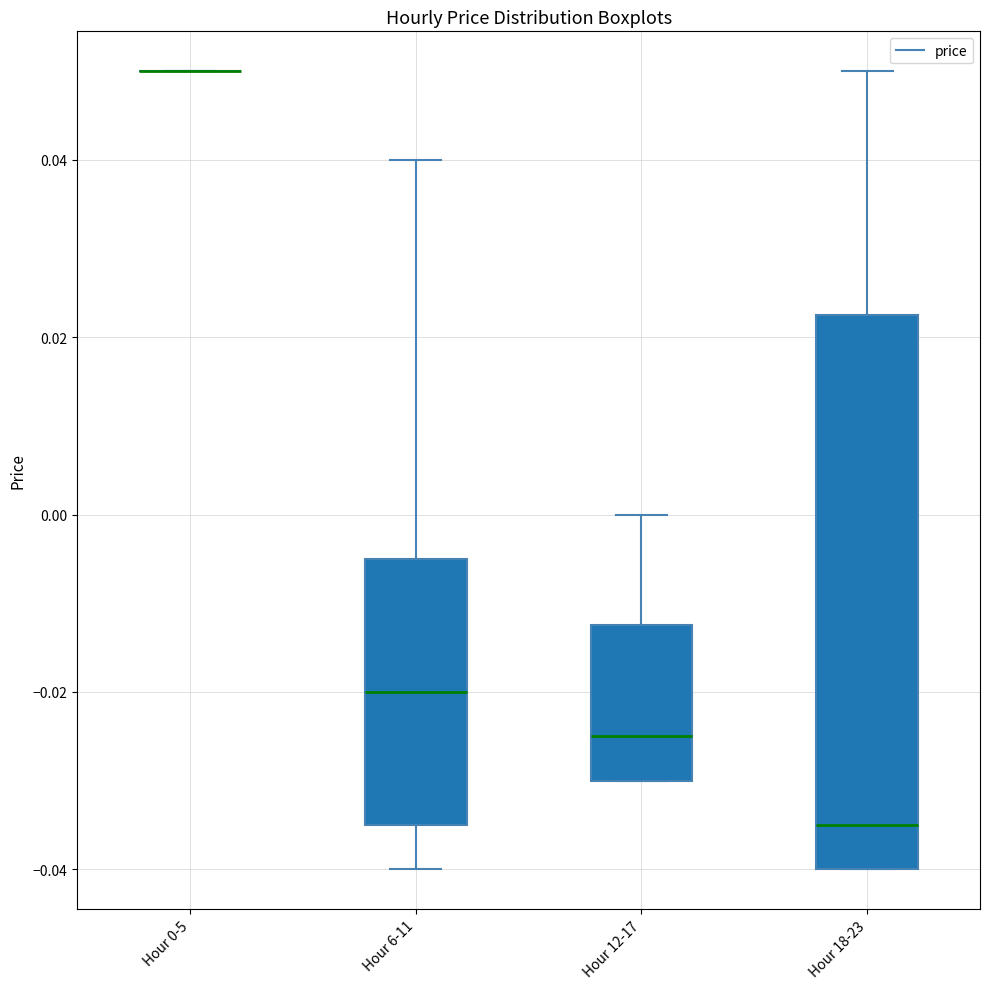

Where is the upper edge of the box for Hour 6-11 on the y-axis? The values are not printed on the chart, so give them approximately, as read against the axis.

-0.004